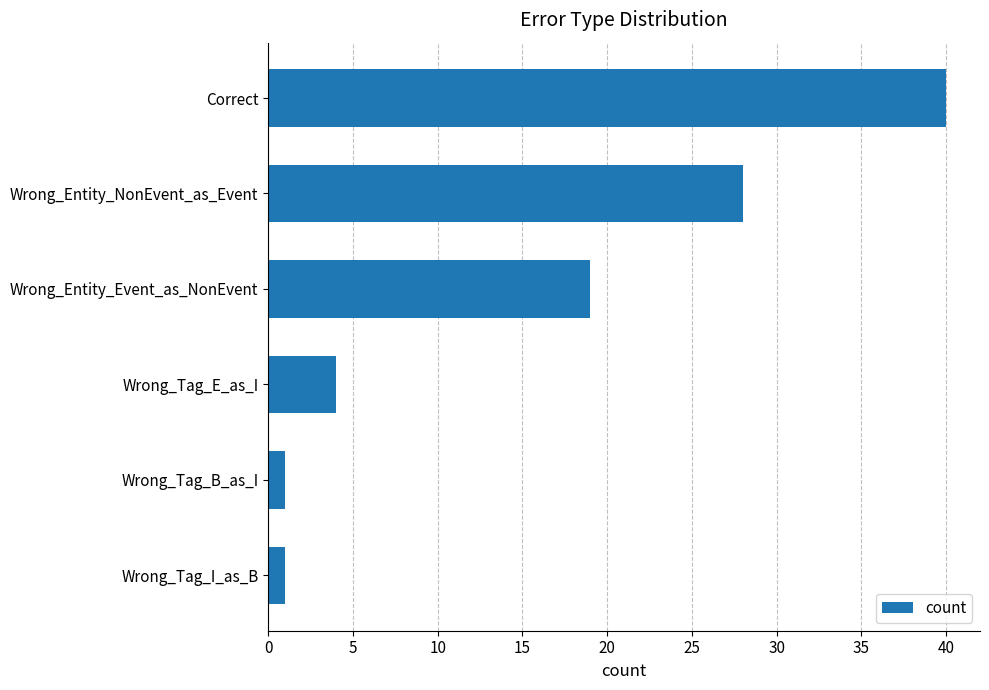

Reading bottom to top, list all the values displayed in this chart.

Wrong_Tag_I_as_B=1	Wrong_Tag_B_as_I=1	Wrong_Tag_E_as_I=4	Wrong_Entity_Event_as_NonEvent=19	Wrong_Entity_NonEvent_as_Event=28	Correct=40